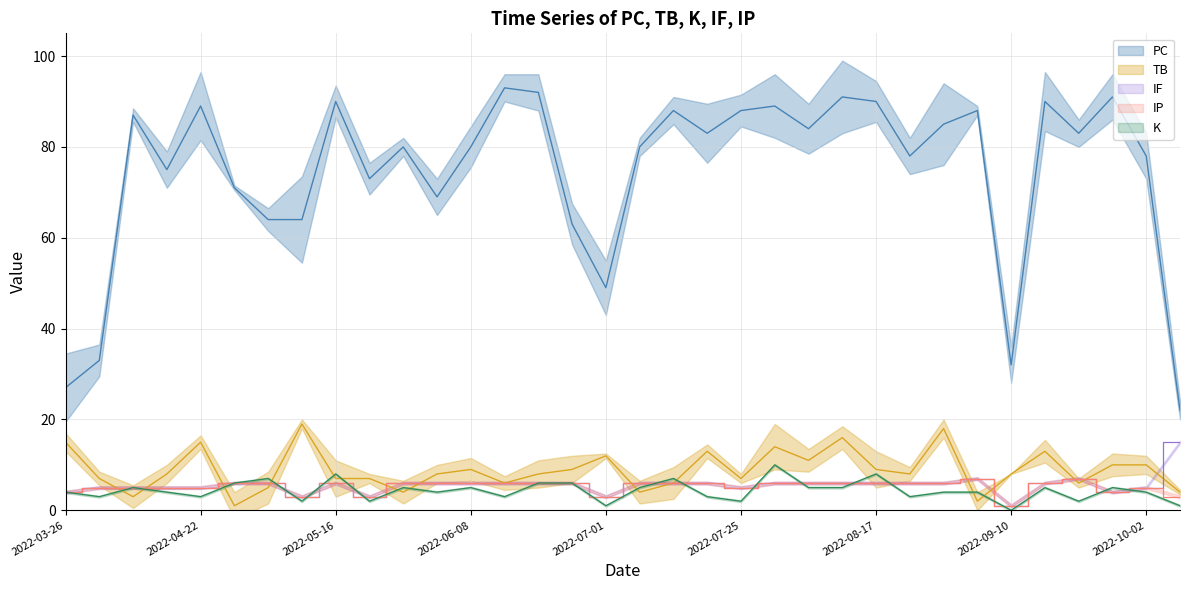

How many categories are shown in the chart?

34